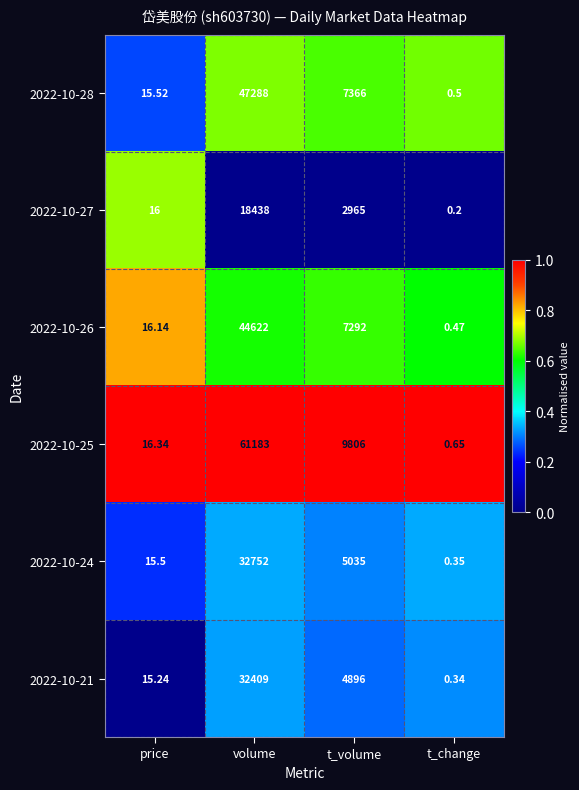

Which category has the highest value in the 2022-10-27 series?

volume